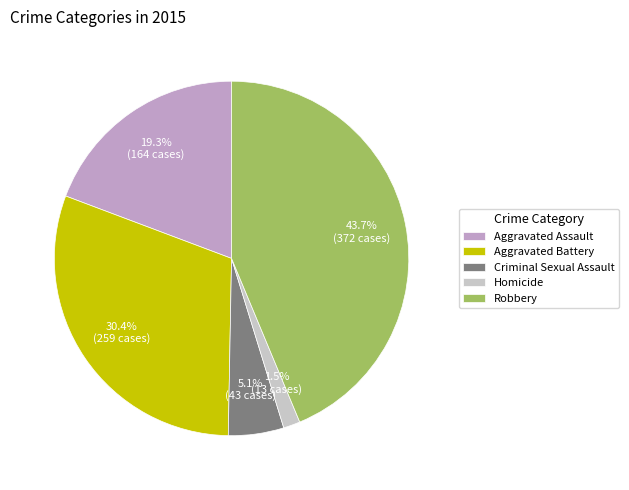

What portion of the pie excludes Robbery?

56.3%